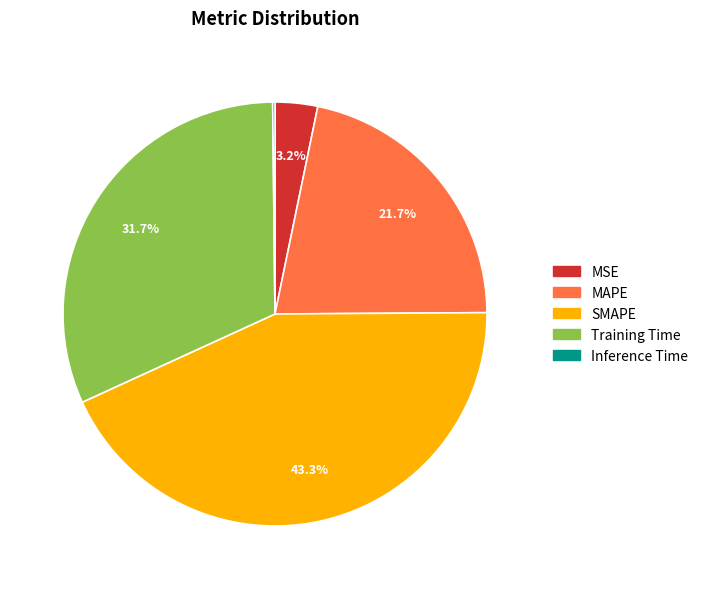

What is the largest slice in the pie chart?

SMAPE